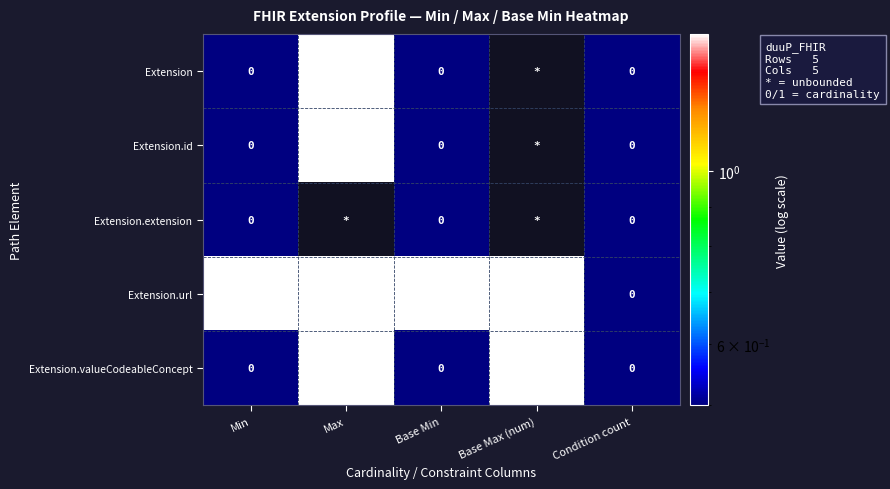

What is the spread (max minus min) of values at Base Min?

1.0